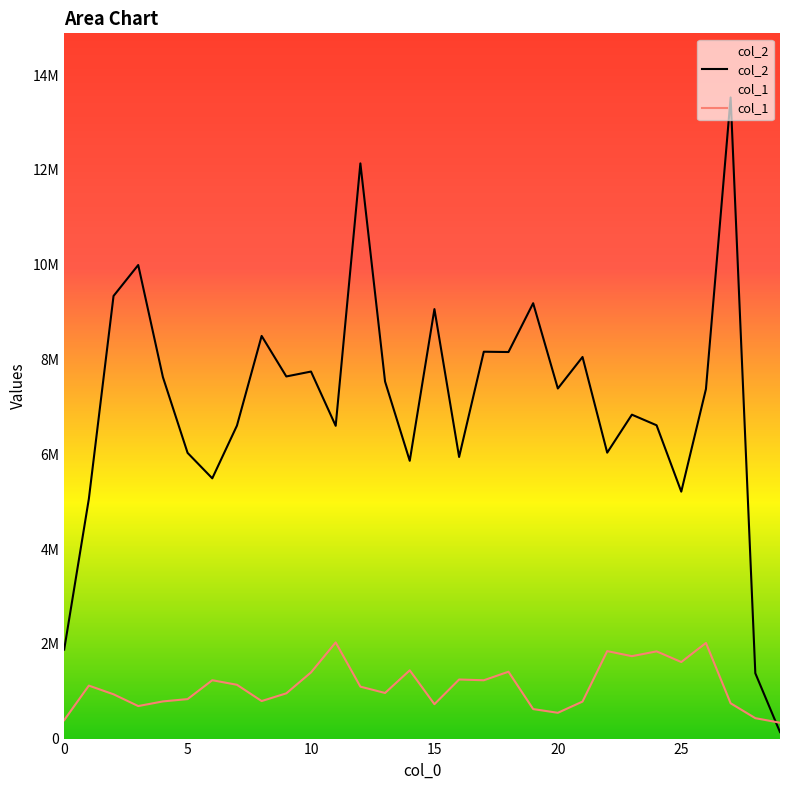

The value of col_1 at 17 is 2112145.7. True or false?

False